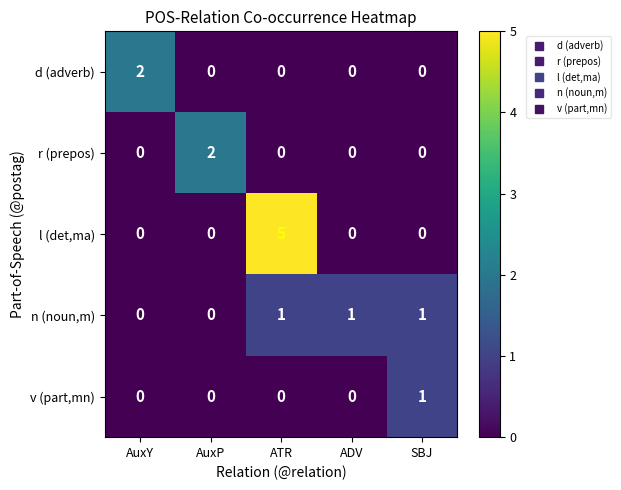

Count the l (det,ma) values in the range 0 to 1.

4